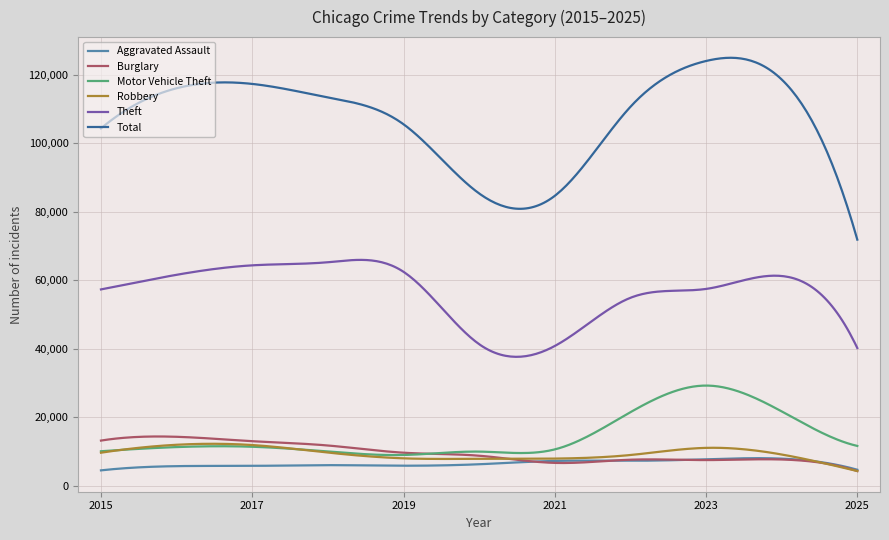

What is the maximum value shown in the chart?

125036.8